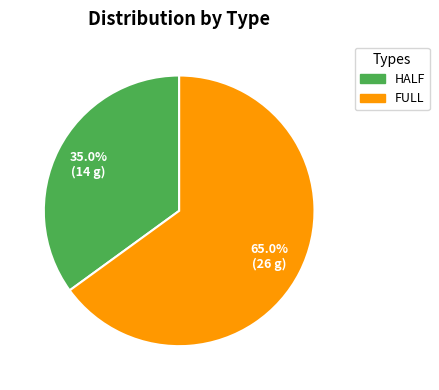

To the nearest percent, what portion does FULL represent?

65%